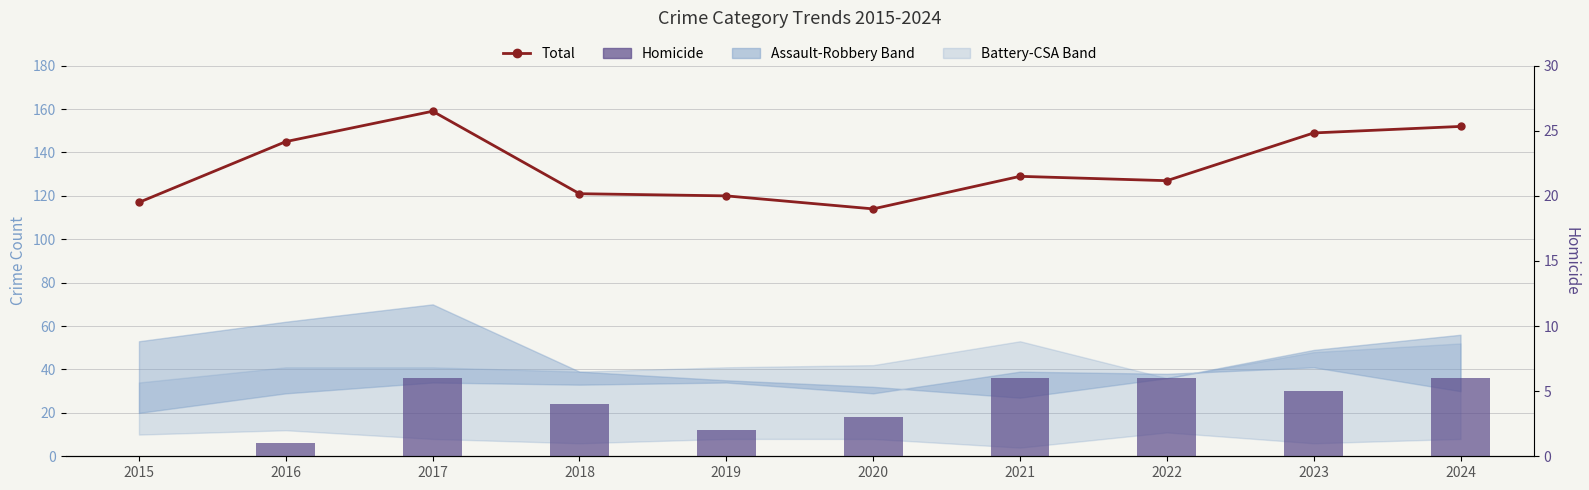

How many data points in Total are above 129?

4